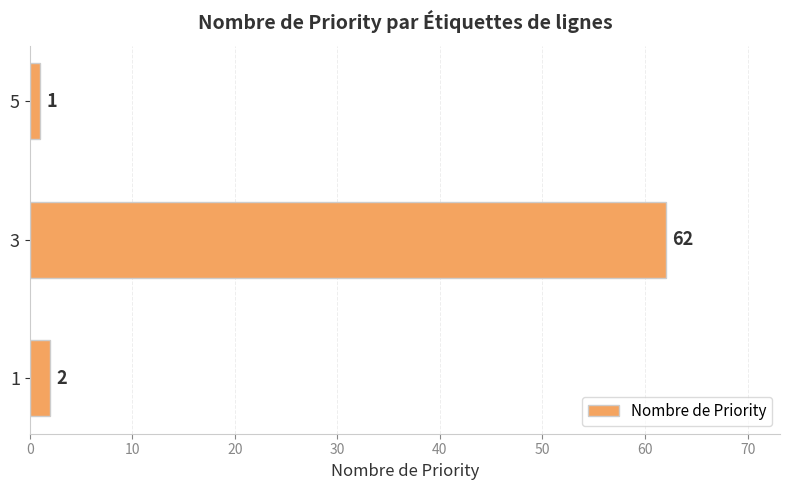

Are the bars horizontal?

Yes